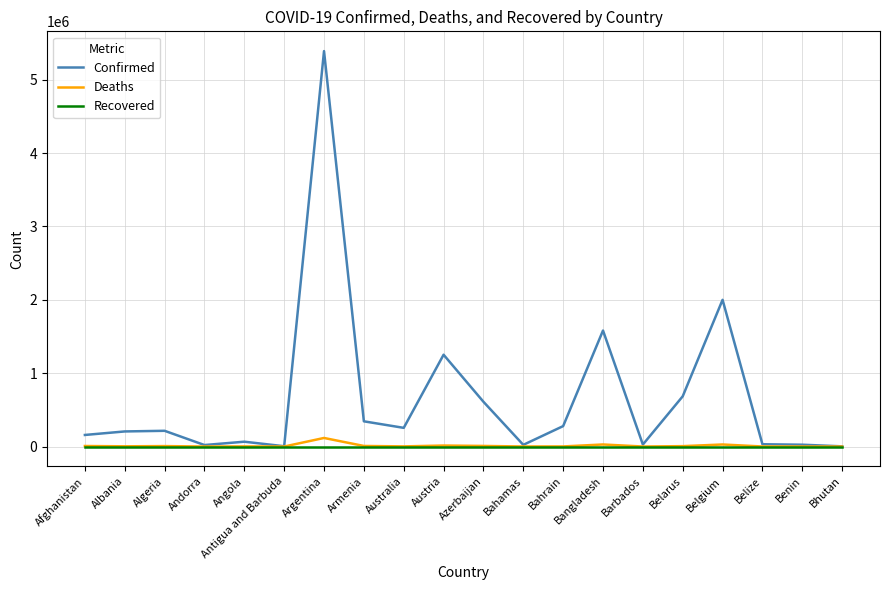

The value of Recovered at Belize is 0. True or false?

True